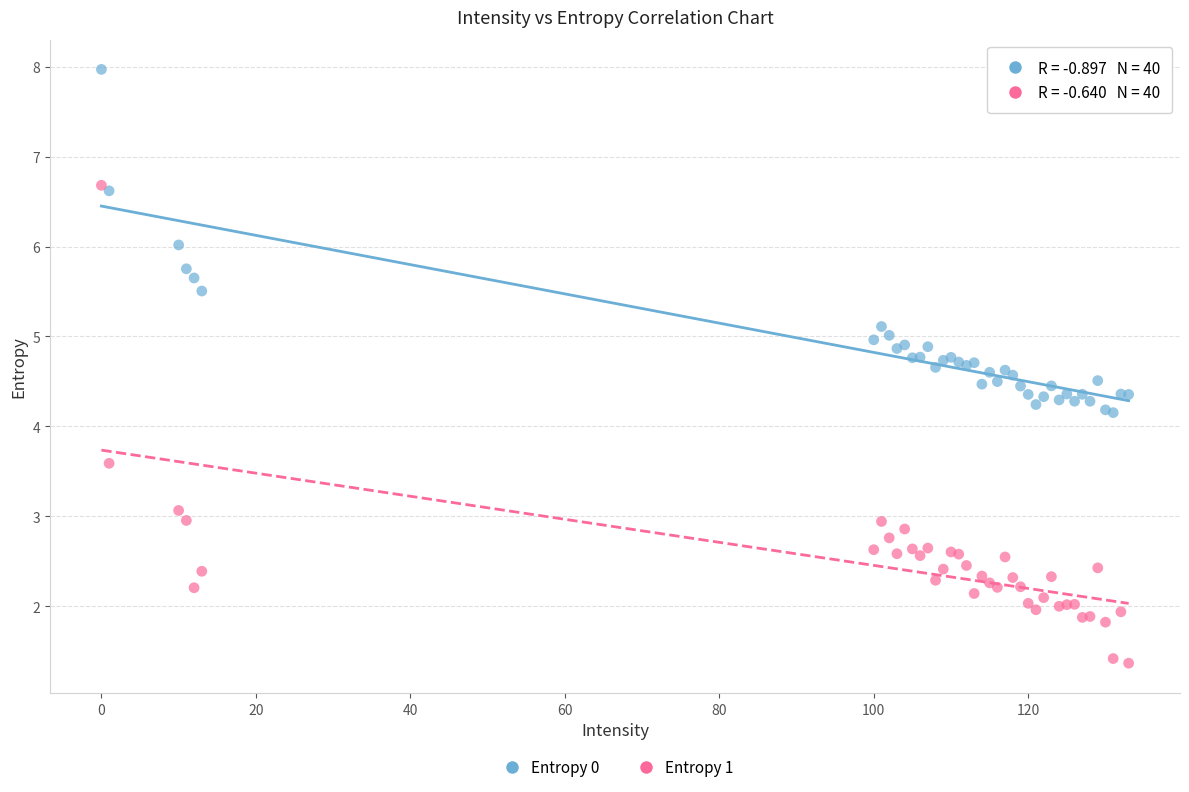

What are all the series names shown in the legend?

Entropy 0, Entropy 1